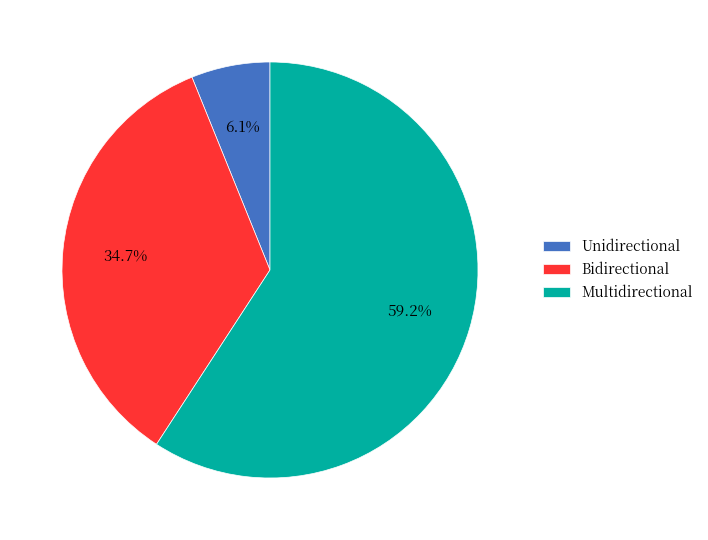

How many slices are in this pie chart?

3